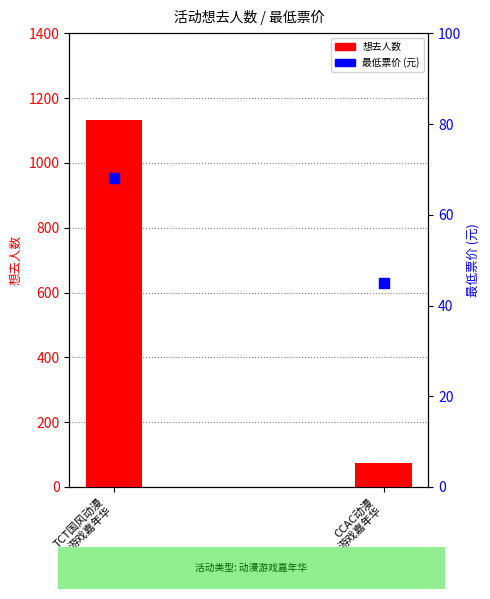

What is the total value across all series at CCAC动漫
游戏嘉年华?

118